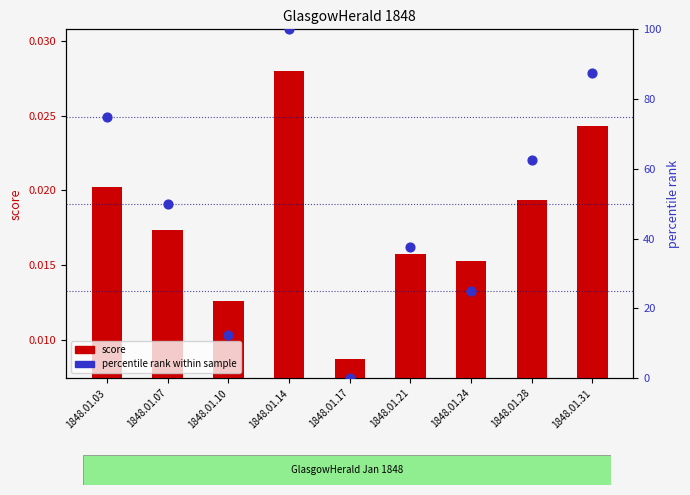

At how many categories does at least one series exceed 12?

8